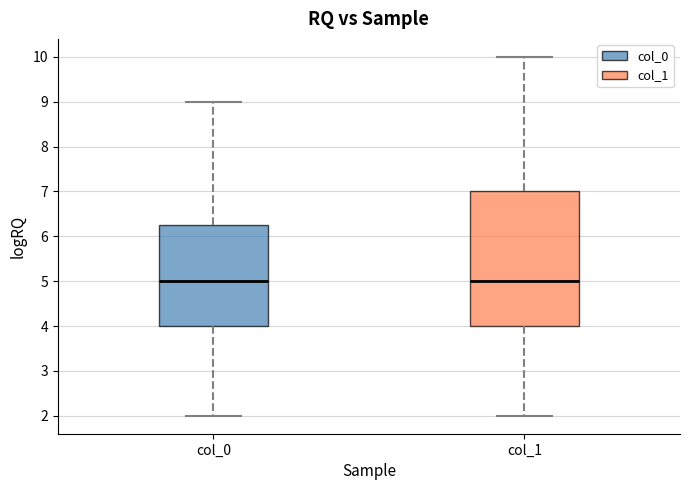

Which box is the tallest, from its lower edge to its upper edge?

col_1